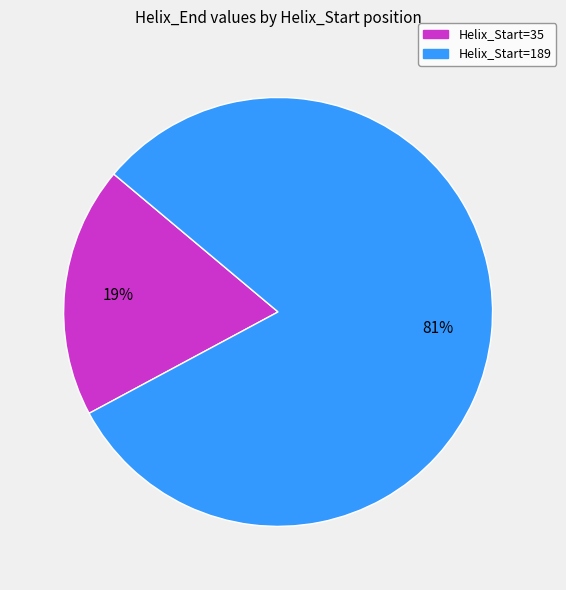

What percentage is the Helix_Start=35 slice, to the nearest percent?

19%